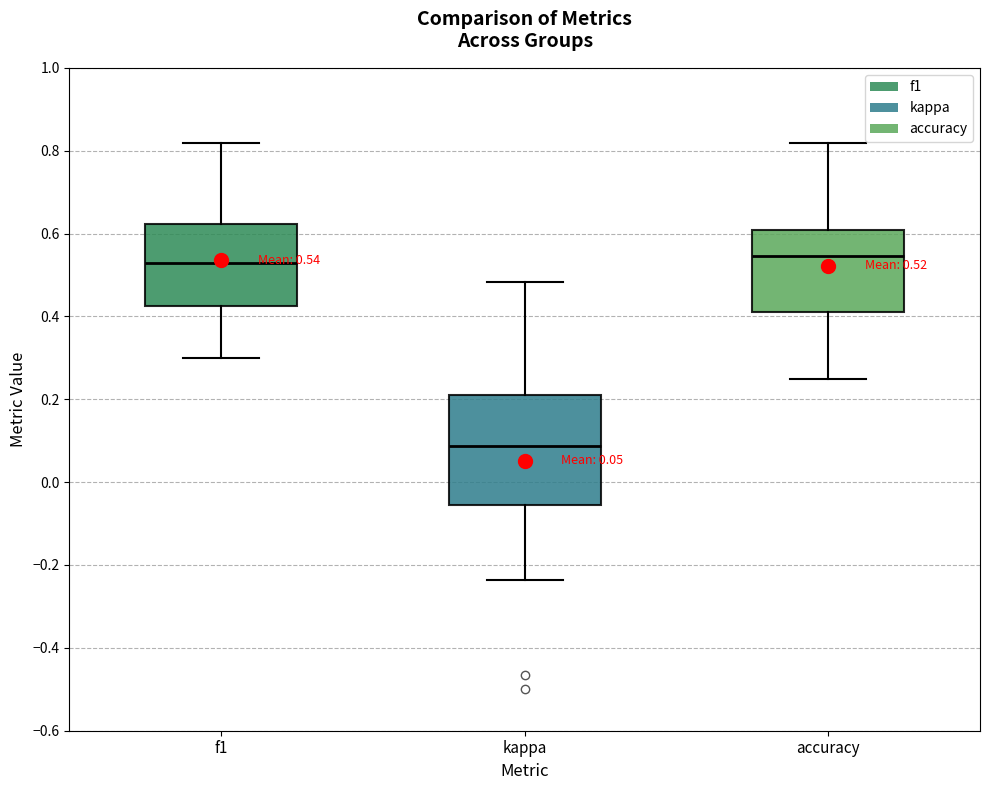

Which box has the lowest median line?

kappa